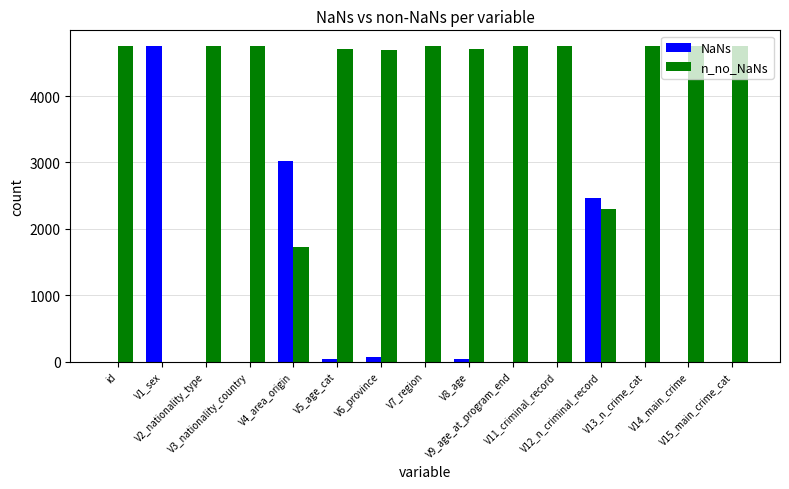

Reading left to right, extract all data points from this chart.

NaNs: id=0	V1_sex=4753	V2_nationality_type=0	V3_nationality_country=0	V4_area_origin=3028	V5_age_cat=39	V6_province=62	V7_region=0	V8_age=39	V9_age_at_program_end=0	V11_criminal_record=0	V12_n_criminal_record=2460	V13_n_crime_cat=0	V14_main_crime=0	V15_main_crime_cat=0
n_no_NaNs: id=4753	V1_sex=0	V2_nationality_type=4753	V3_nationality_country=4753	V4_area_origin=1725	V5_age_cat=4714	V6_province=4691	V7_region=4753	V8_age=4714	V9_age_at_program_end=4753	V11_criminal_record=4753	V12_n_criminal_record=2293	V13_n_crime_cat=4753	V14_main_crime=4753	V15_main_crime_cat=4753